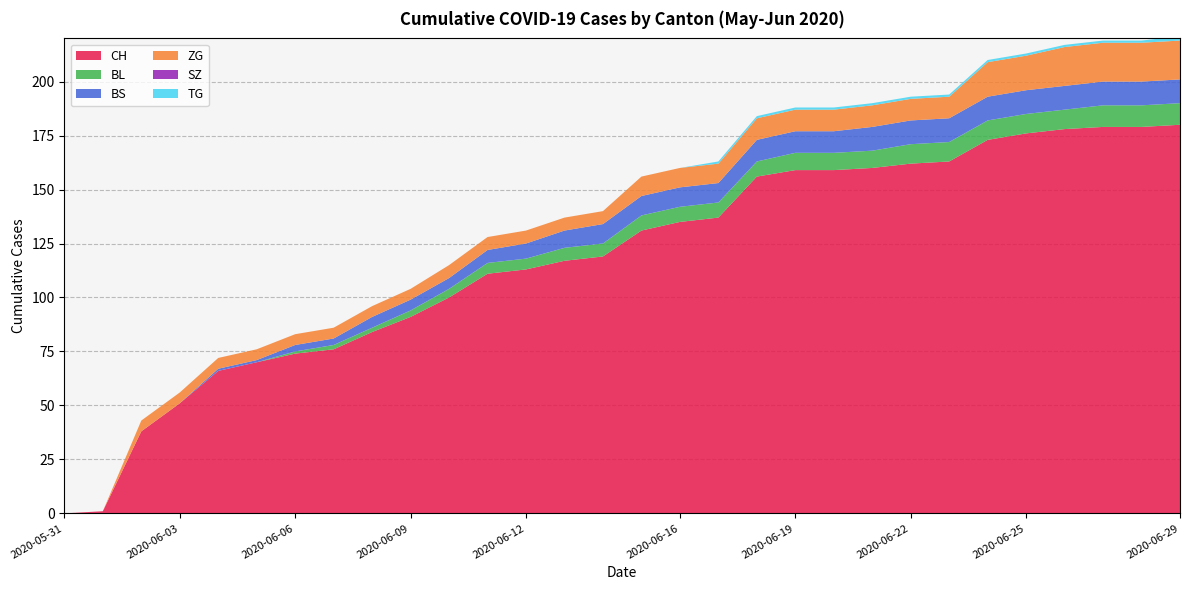

Reading left to right, what are all the values shown in this chart?

CH: 0	1	38	51	66	70	74	76	84	91	100	111	113	117	119	131	135	137	156	159	159	160	162	163	173	176	178	179	179	180
BL: 0	0	0	0	0	0	1	2	2	3	4	5	5	6	6	7	7	7	7	8	8	8	9	9	9	9	9	10	10	10
BS: 0	0	0	0	1	1	3	3	5	5	5	6	7	8	9	9	9	9	10	10	10	11	11	11	11	11	11	11	11	11
ZG: 0	0	5	5	5	5	5	5	5	5	6	6	6	6	6	9	9	9	10	10	10	10	10	10	16	16	18	18	18	18
SZ: 0	0	0	0	0	0	0	0	0	0	0	0	0	0	0	0	0	0	0	0	0	0	0	0	0	0	0	0	0	0
TG: 0	0	0	0	0	0	0	0	0	0	0	0	0	0	0	0	0	1	1	1	1	1	1	1	1	1	1	1	1	2